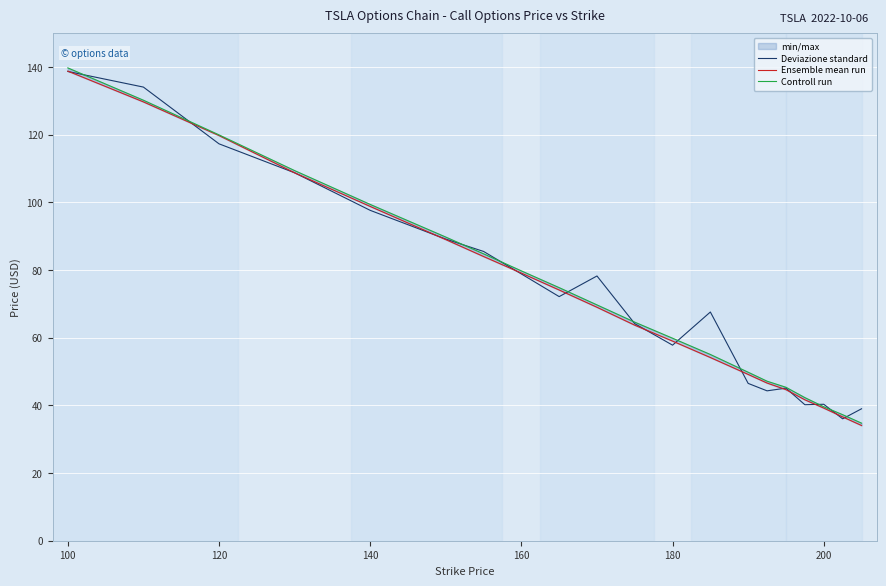

Reading left to right, what are all the values shown in this chart?

Deviazione standard: 138.7	134.1	117.3	108.8	97.7	89.2	85.5	78.8	72.2	78.2	64.2	57.8	67.6	46.5	44.3	45.1	40.2	40.3	36.0	39.0
Ensemble mean run: 138.8	129.7	119.8	108.8	98.8	89.0	84.0	79.1	74.1	69.0	63.7	59.0	54.1	49.1	46.6	44.6	41.6	39.2	36.6	34.0
Controll run: 139.8	130.2	120.0	109.4	99.4	89.8	84.8	79.8	74.8	69.7	64.6	59.9	55.0	49.8	47.1	45.4	42.3	39.6	37.2	34.8